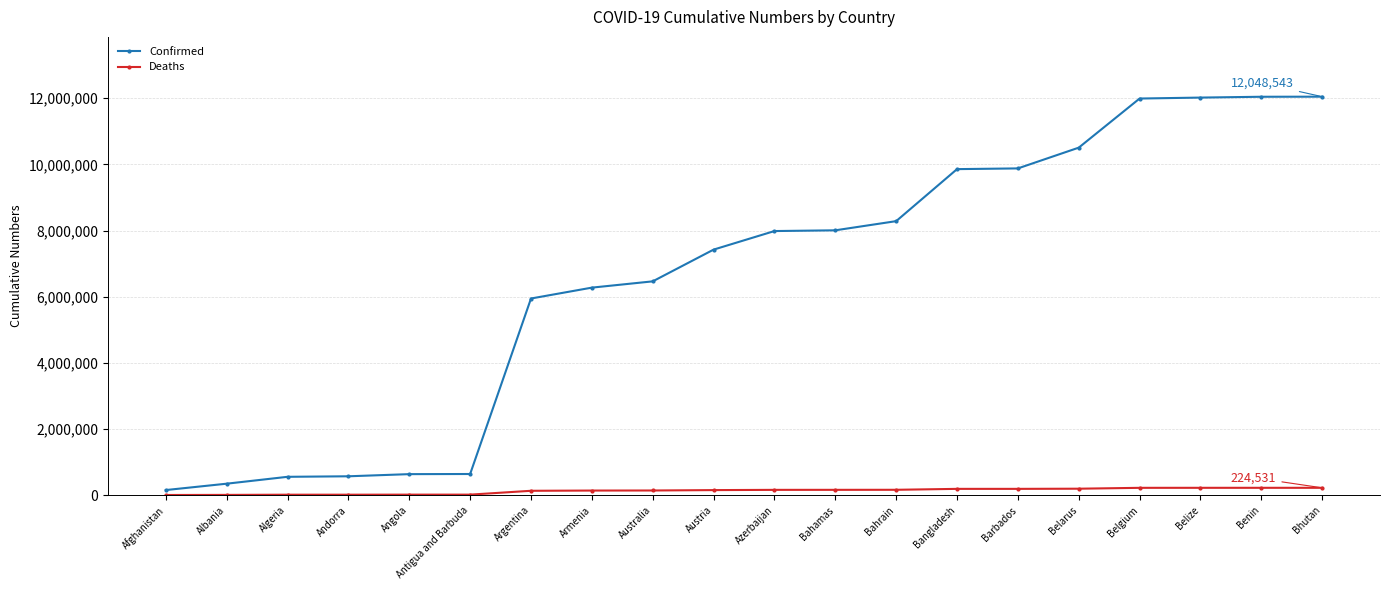

What position from the right is Antigua and Barbuda?

15